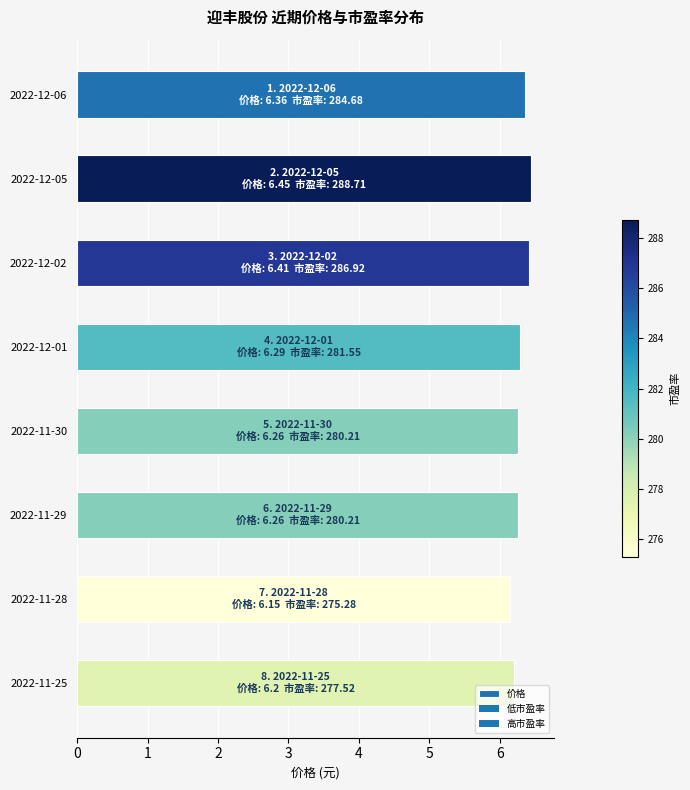

What is the ratio of the value at 2022-12-06 to the value at 2022-12-01?

1.0